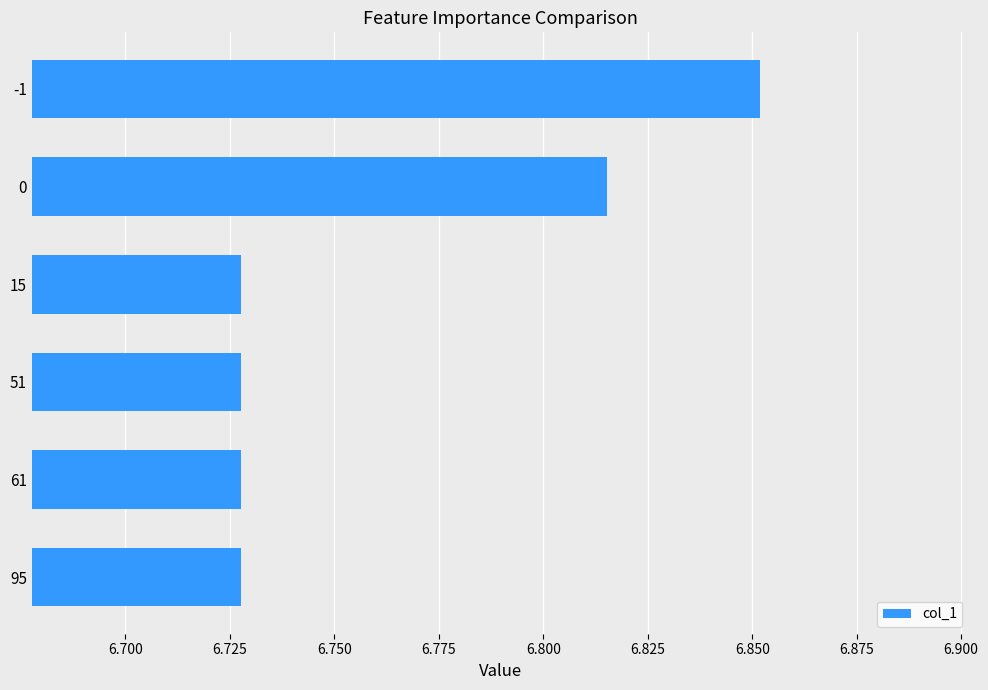

What is the difference between the second highest and second lowest values?

0.1